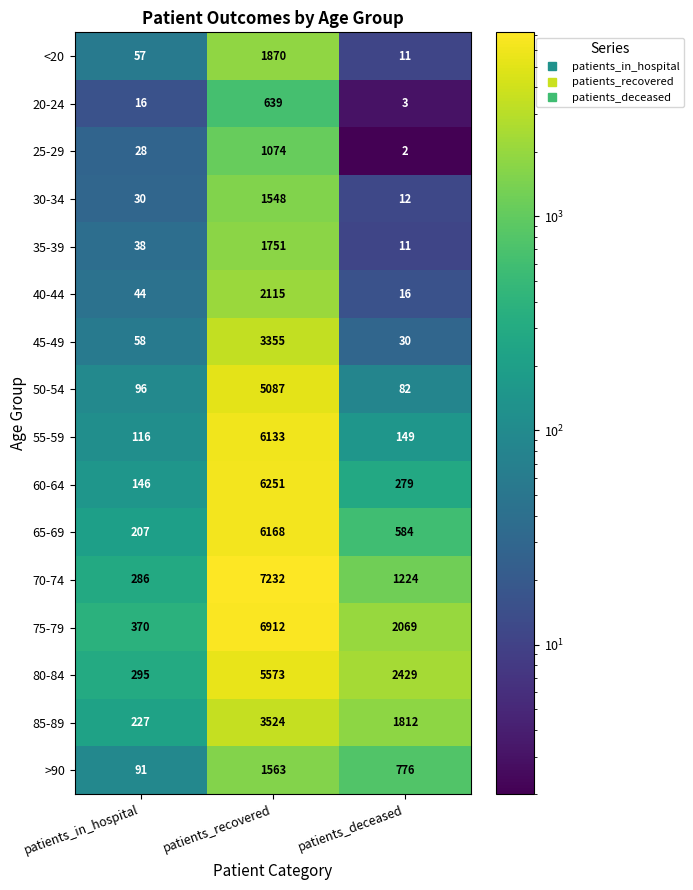

At which label is 45-49 closest to 1692?

patients_in_hospital